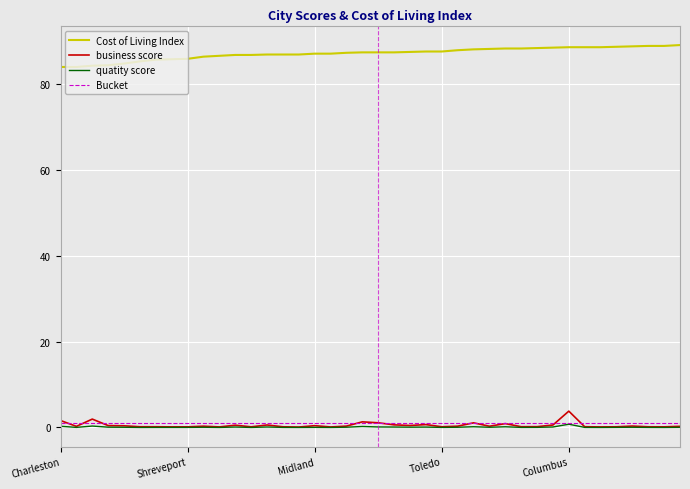

Which series has the largest total across all categories?

Cost of Living Index